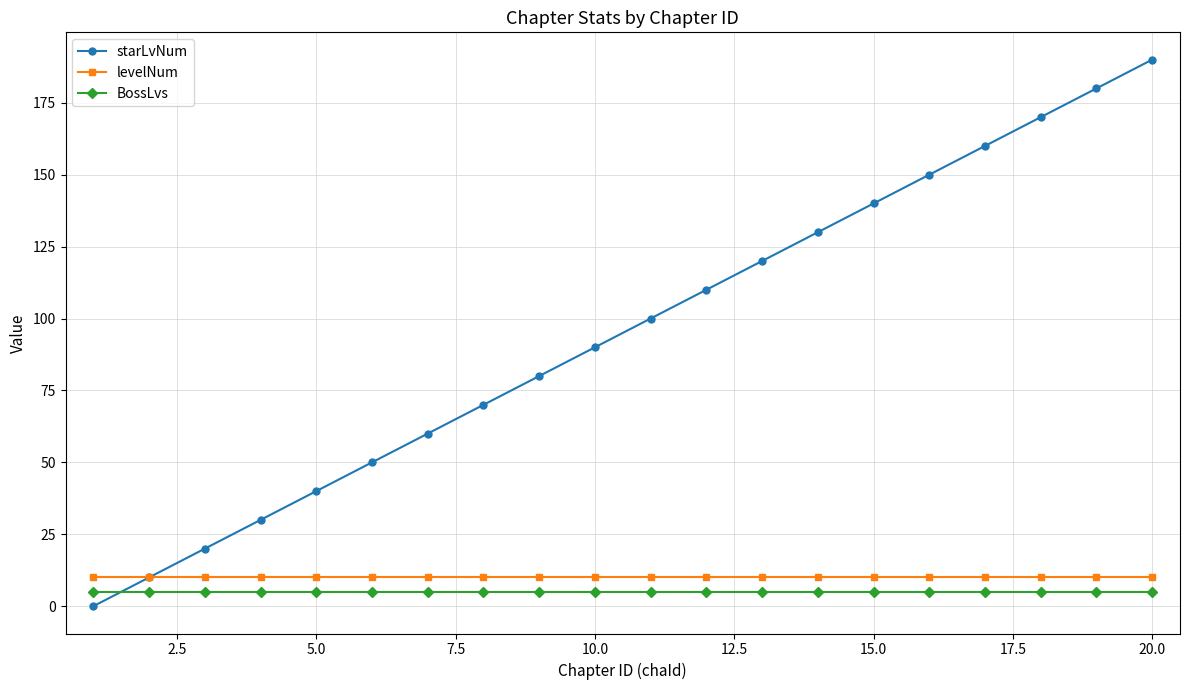

List the series in order of their peak value, lowest first.

BossLvs, levelNum, starLvNum